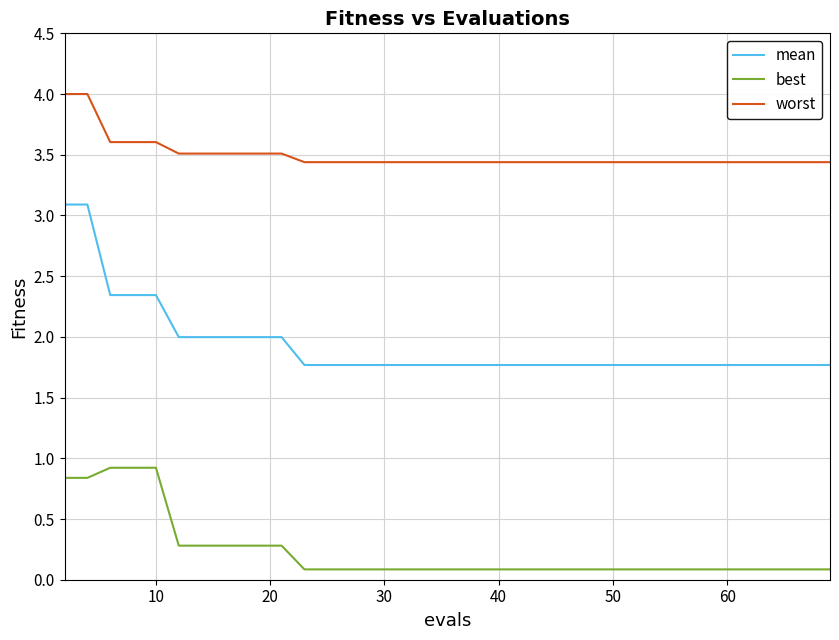

List the series in order of their peak value, lowest first.

best, mean, worst